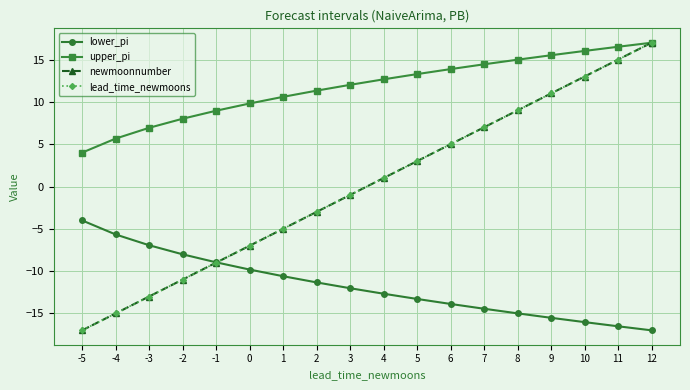

Where does the lower_pi series first go above -12?

-5